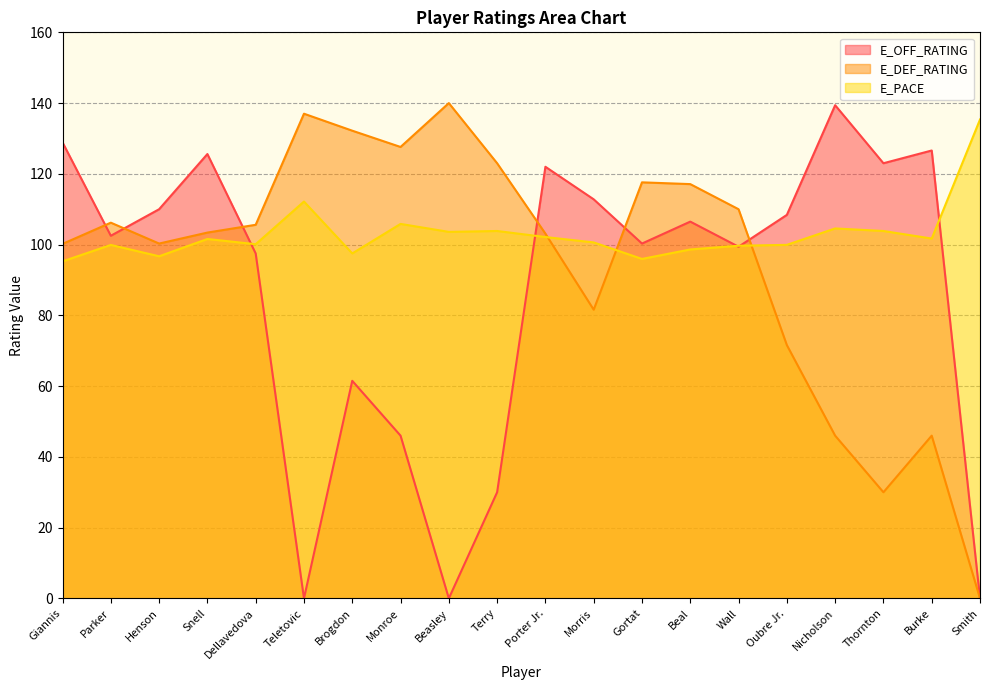

How many lines are shown in the chart?

3